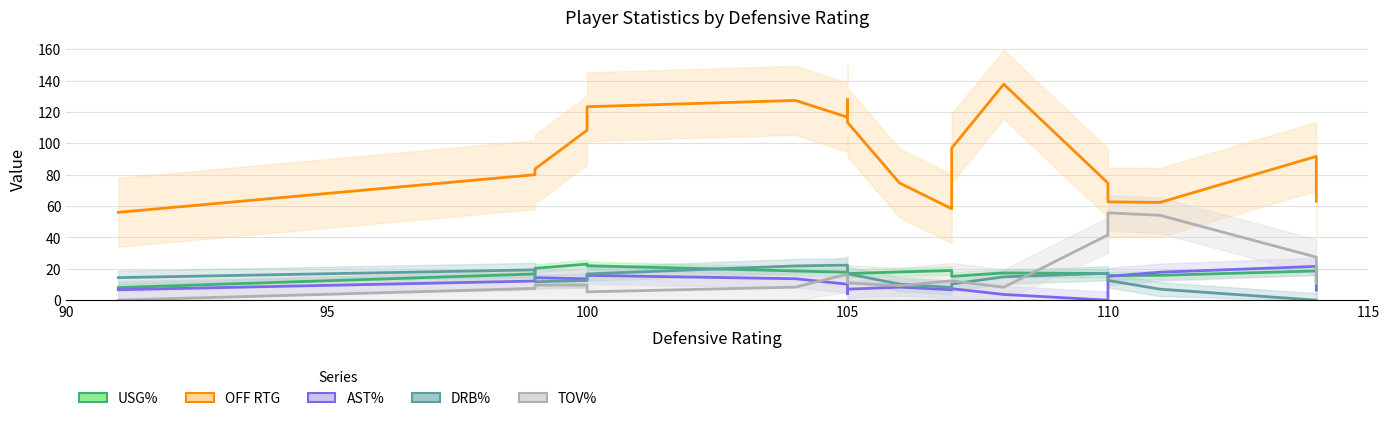

How many values in tov_pct are above zero?

18